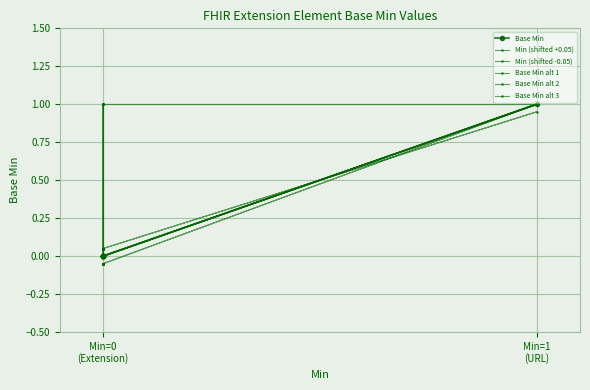

At which label is Min (shifted -0.05) closest to 0?

Min=0
(Extension)